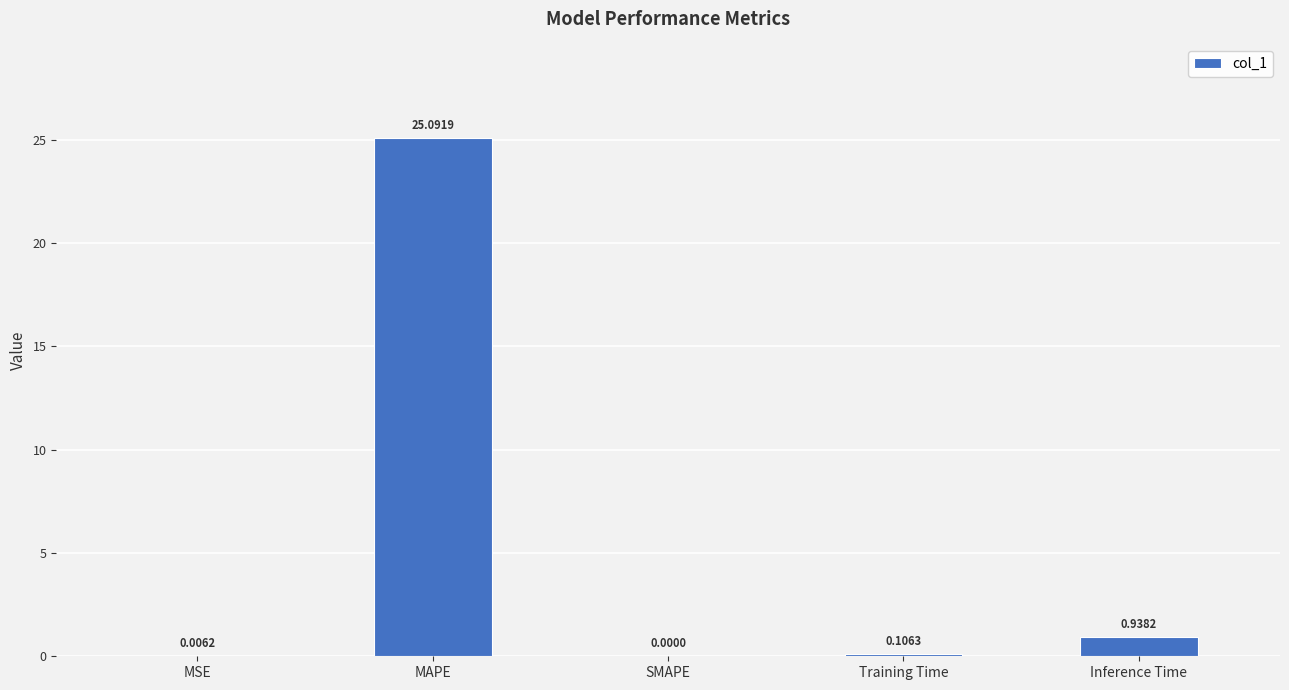

Which has a higher value, Training Time or MAPE?

MAPE